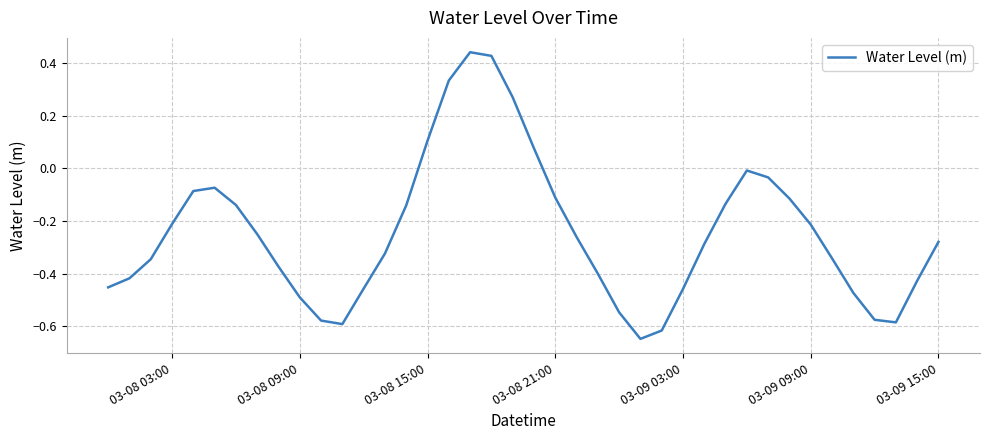

What is the difference between the maximum and minimum values?

1.1